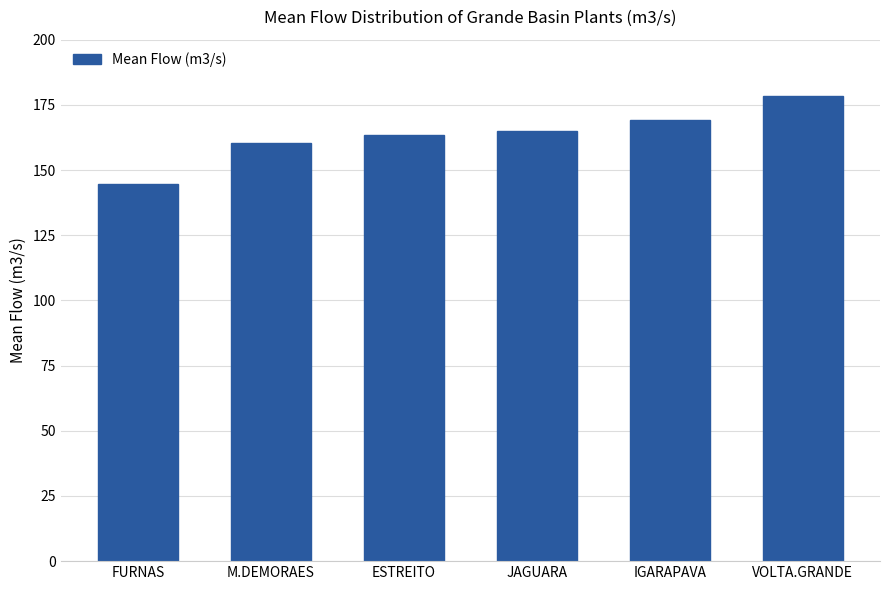

Reading left to right, transcribe all the data shown in this chart.

144.5	160.2	163.6	165.1	169.3	178.3